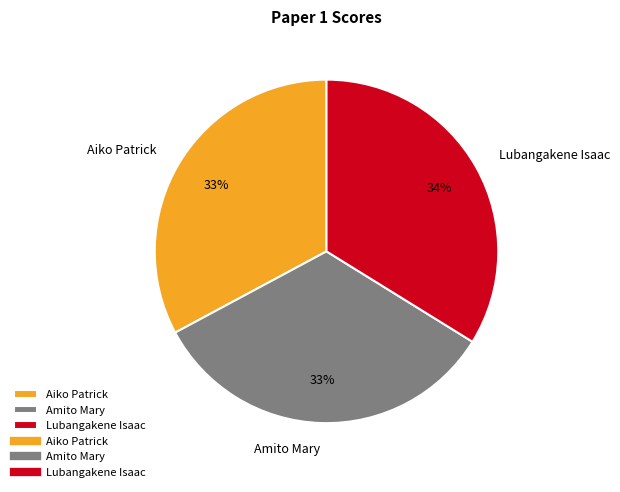

To the nearest percent, what is the difference between the largest and smallest slice percentages?

1%